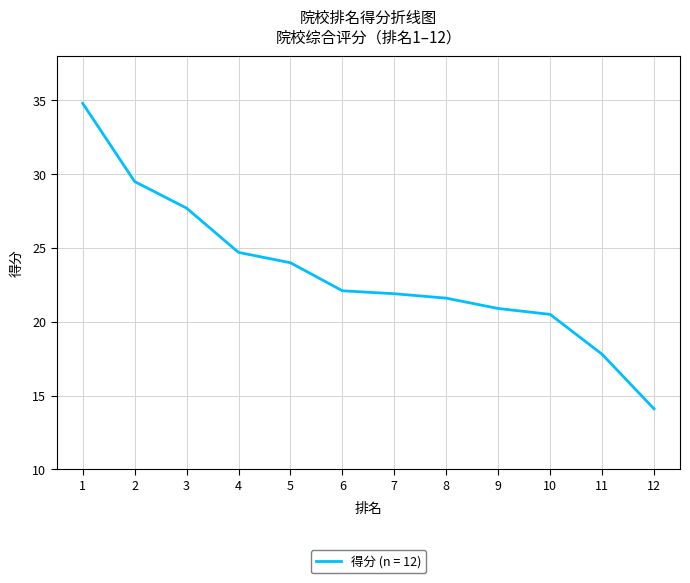

Between 6 and 9, which is larger?

6